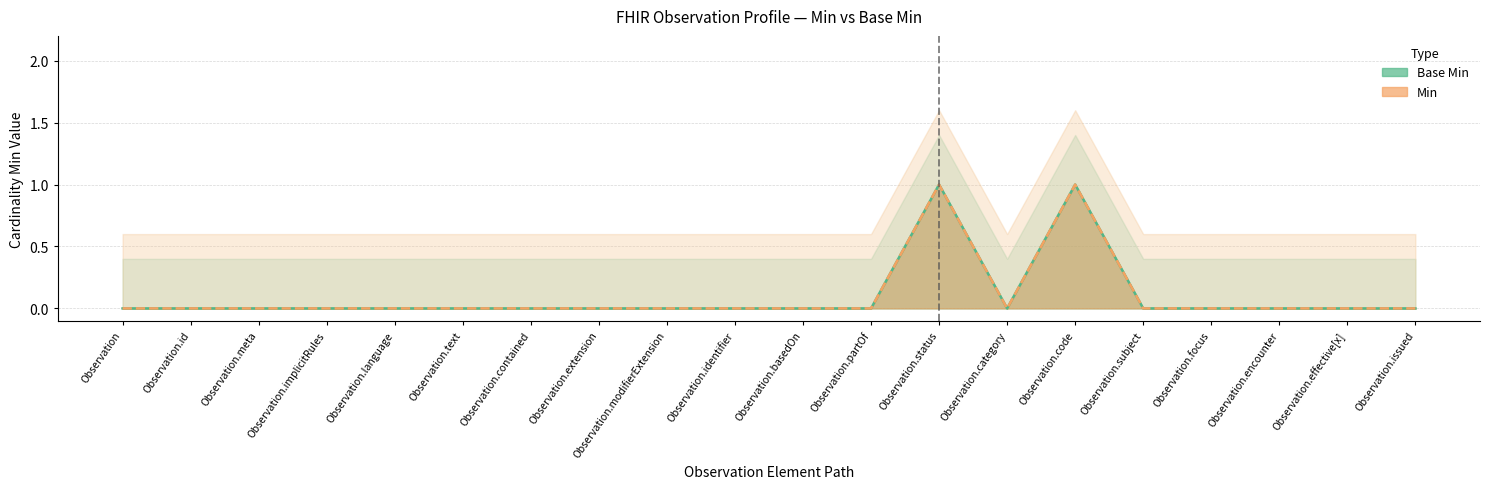

What is the label of the 2nd point from the right?

Observation.effective[x]